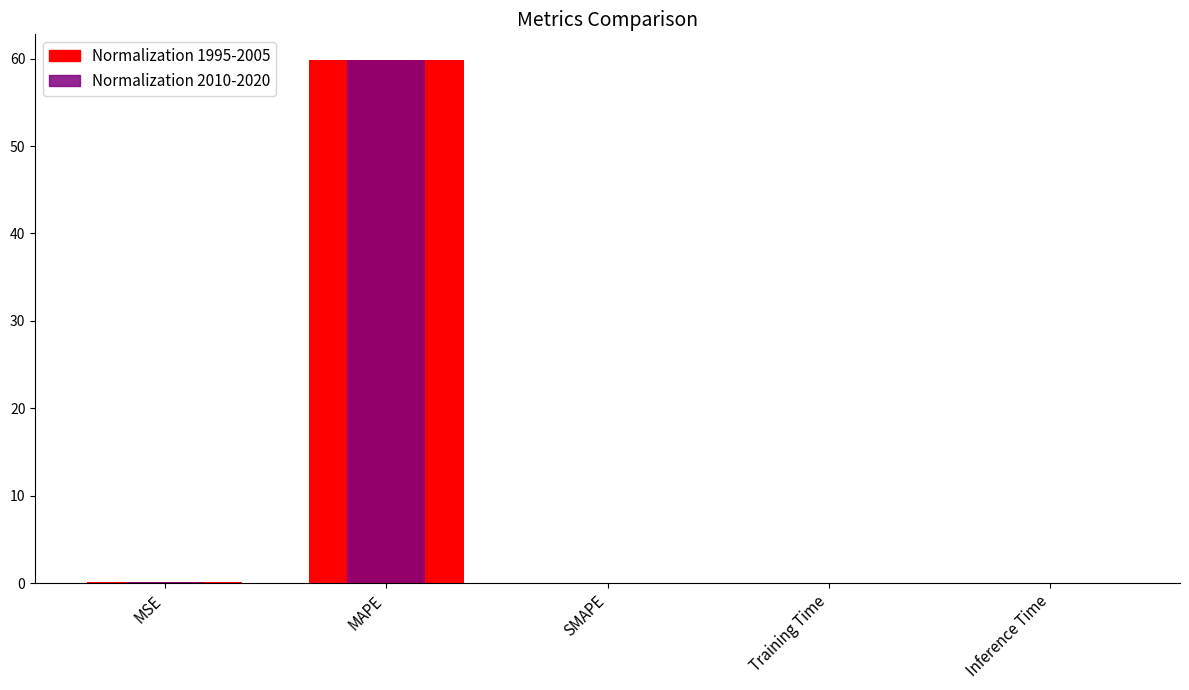

At which label is Normalization 1995-2005 closest to 29?

MSE